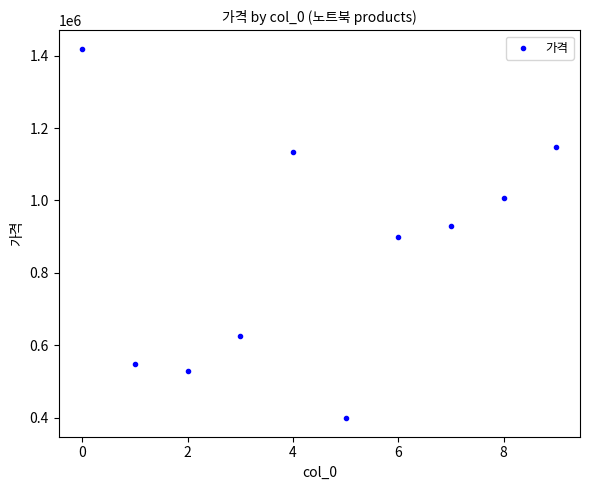

What is the average Y value?

863900